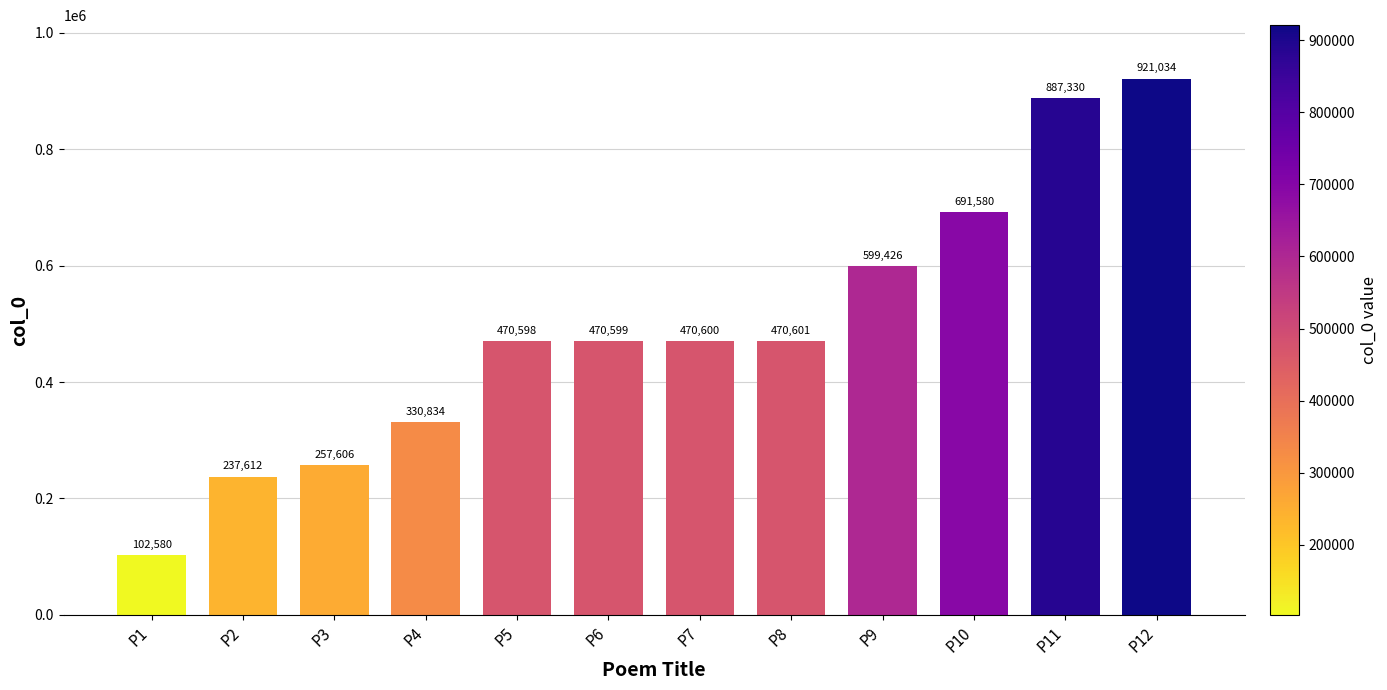

Approximately how many times larger is the value at P2 compared to P3?

0.9